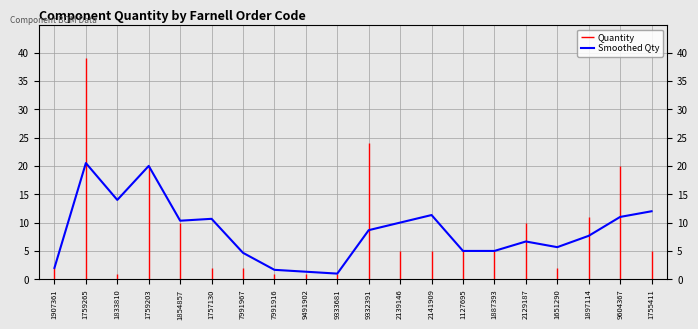

Between 1755411 and 2139146, which is larger?

1755411